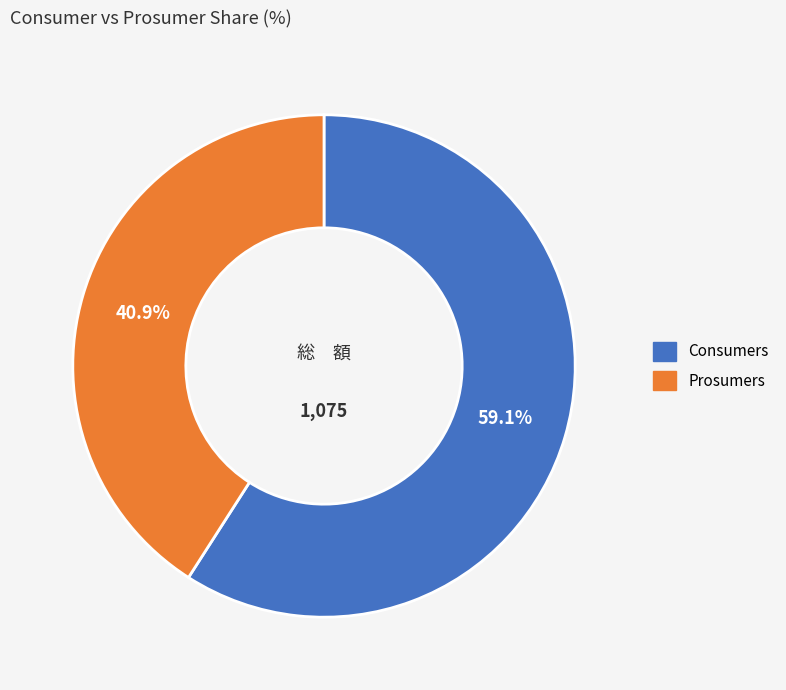

Rank the categories by value from lowest to highest.

Prosumers, Consumers